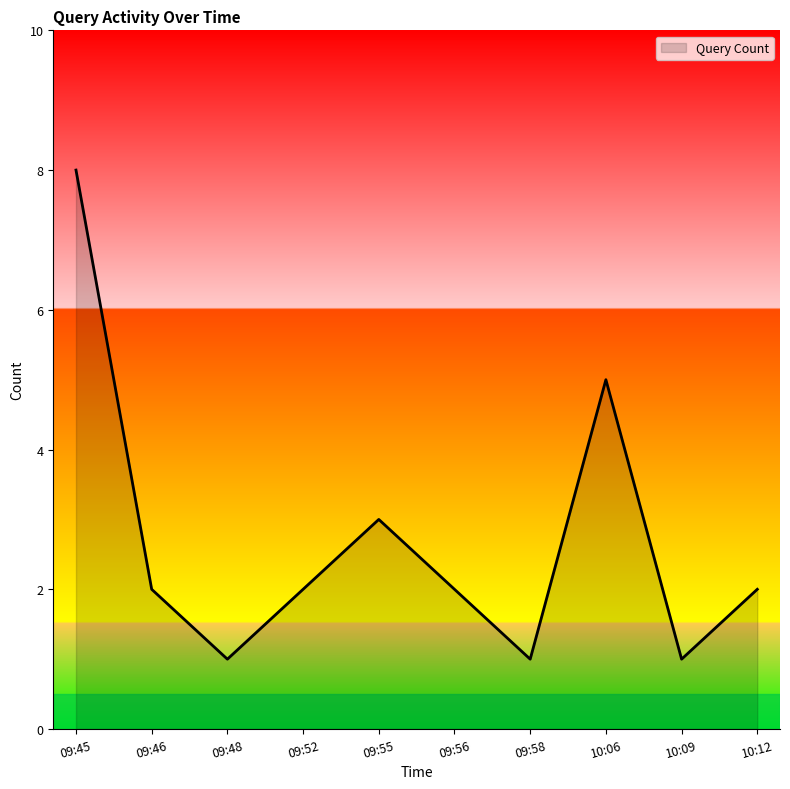

Which category has the highest value across all series?

09:45